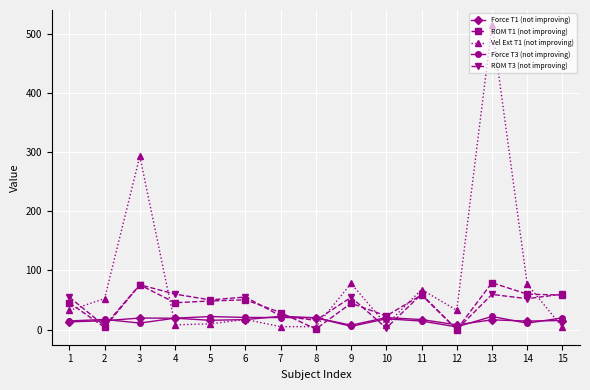

True or false: Force T1 (not improving) has a value of 19.3 at 4.

True